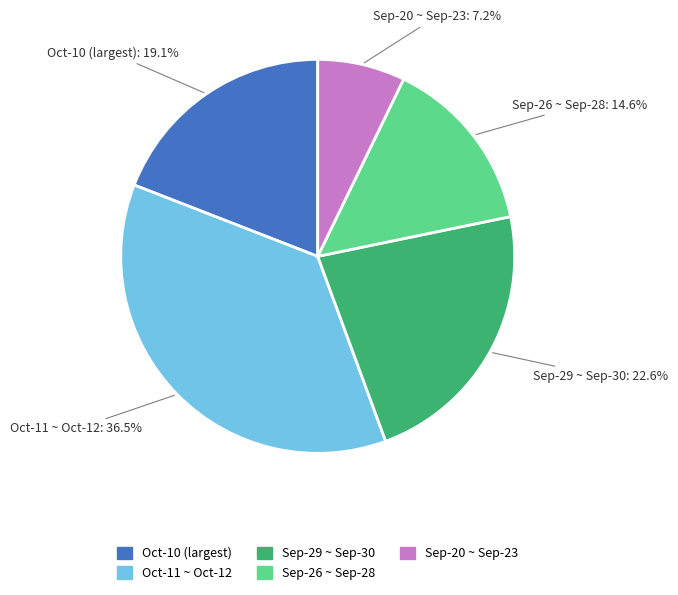

Between Sep-26 ~ Sep-28 and Oct-10 (largest), which is larger?

Oct-10 (largest)